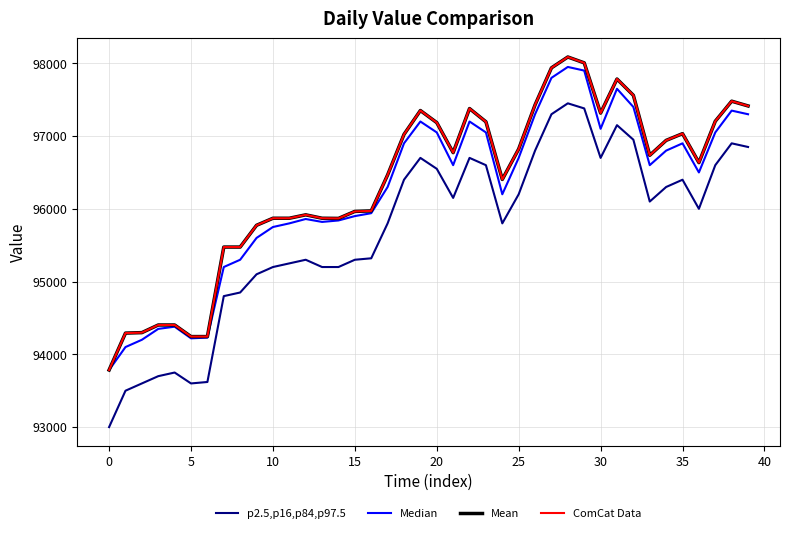

Does the chart have visible grid lines?

Yes